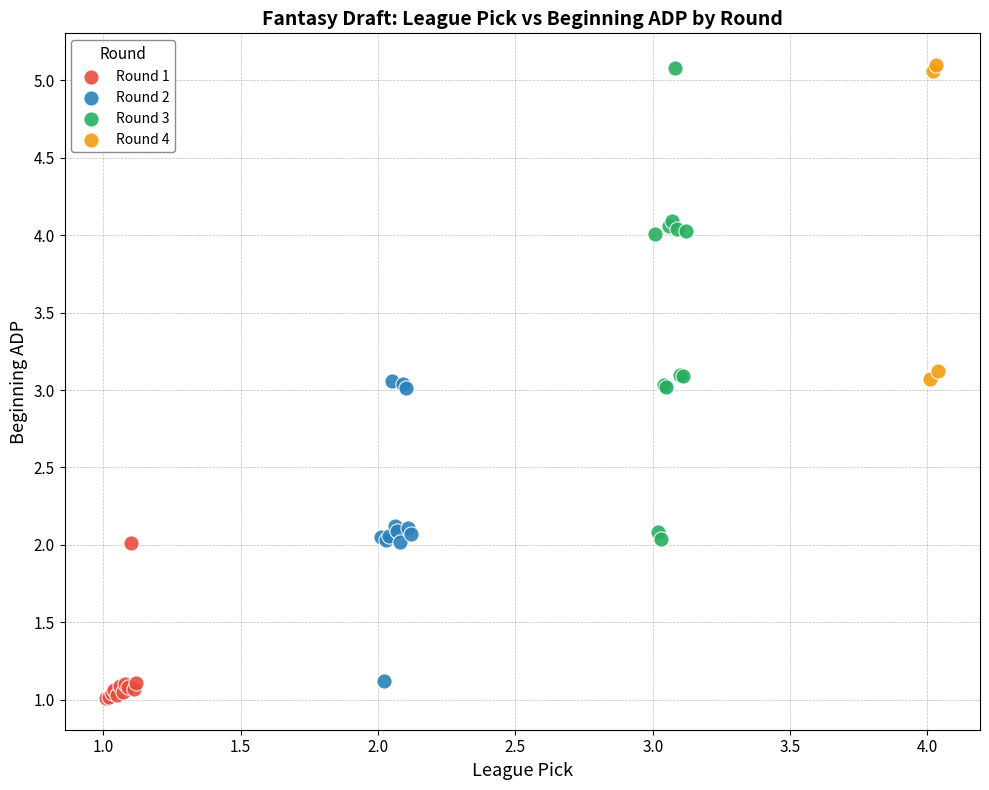

Which series has the widest spread of Y values?

Round 3